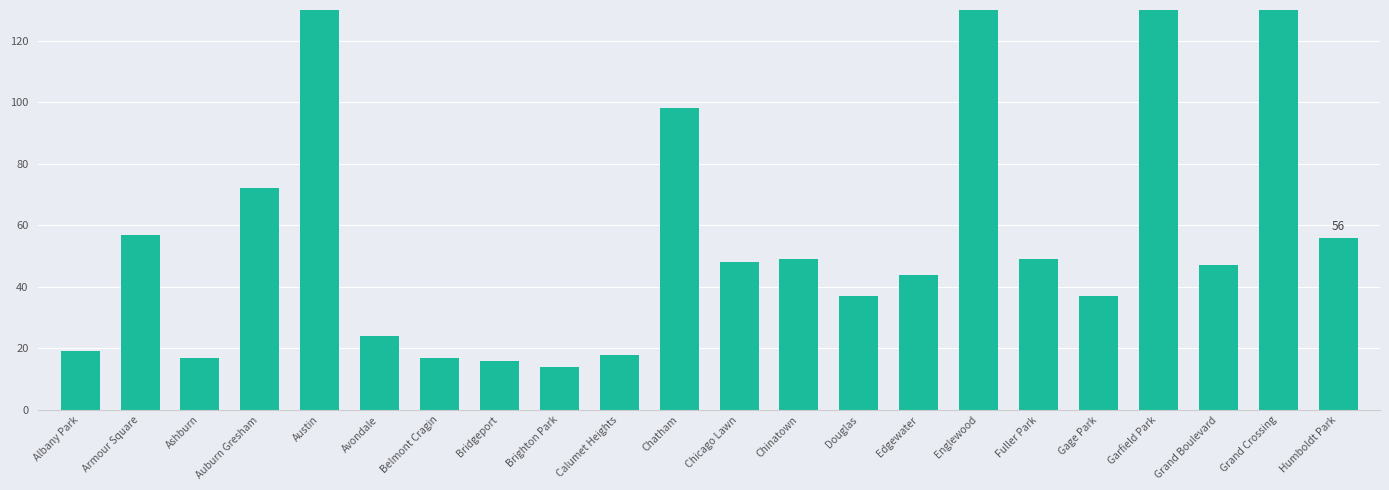

Where does the data first go above 48?

Armour Square